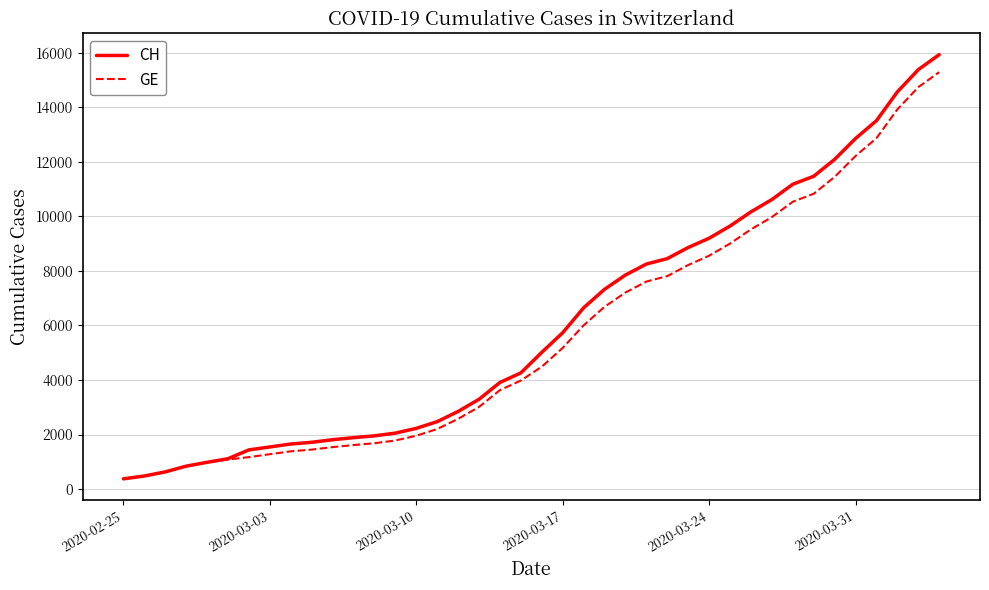

Which series has the widest spread of values?

CH